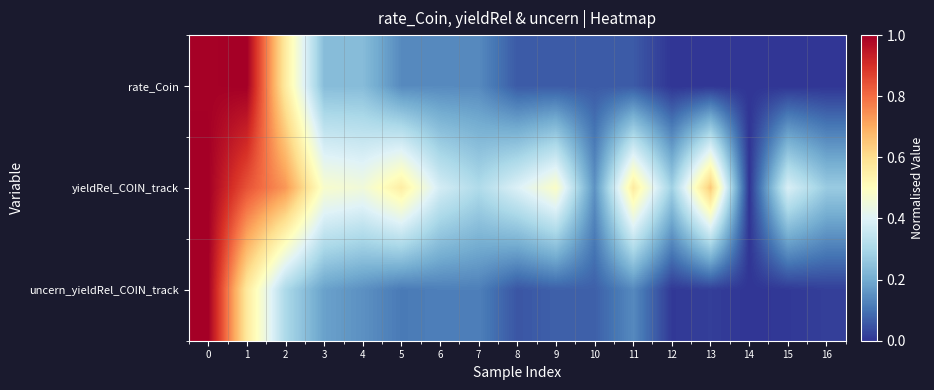

What is the difference between the highest and lowest values at 2?

0.4